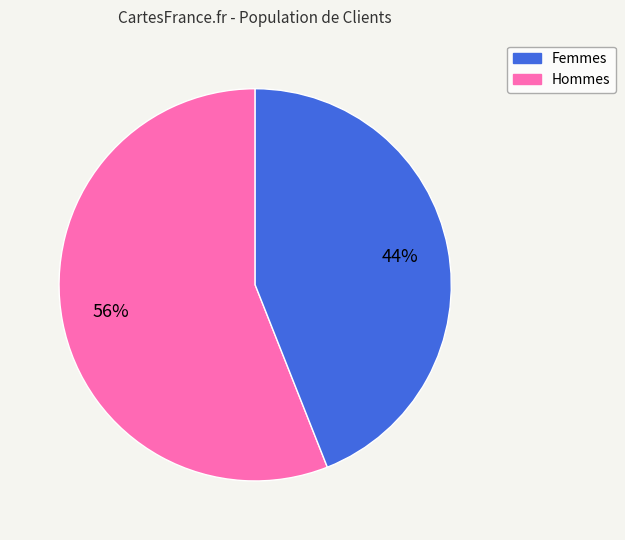

Is there a majority slice in this chart?

Yes